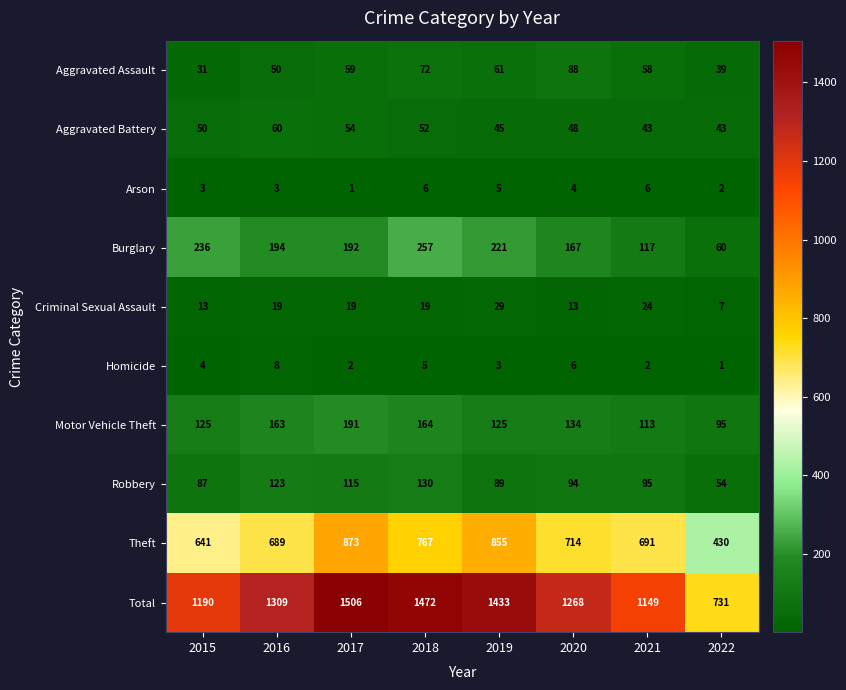

True or false: Criminal Sexual Assault has a value of 5 at 2016.

False